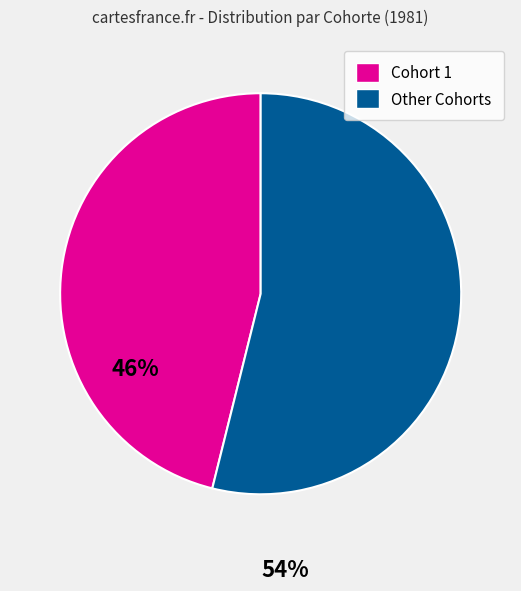

Does any single category account for the majority?

Yes